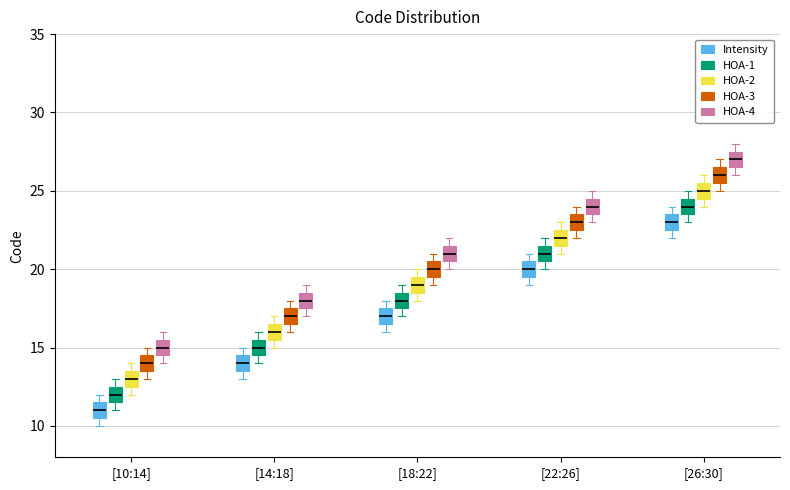

Which box has the highest median line?

[26:30] (HOA-4)